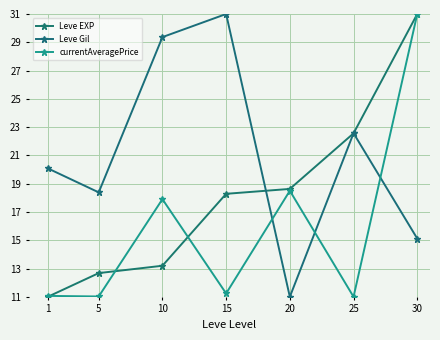

Reading left to right, transcribe all the data shown in this chart.

Leve EXP: 11.0	12.7	13.2	18.3	18.6	22.6	31.0
Leve Gil: 20.1	18.4	29.4	31.0	11.0	22.6	15.1
currentAveragePrice: 11.1	11.0	17.9	11.2	18.5	11.0	31.0